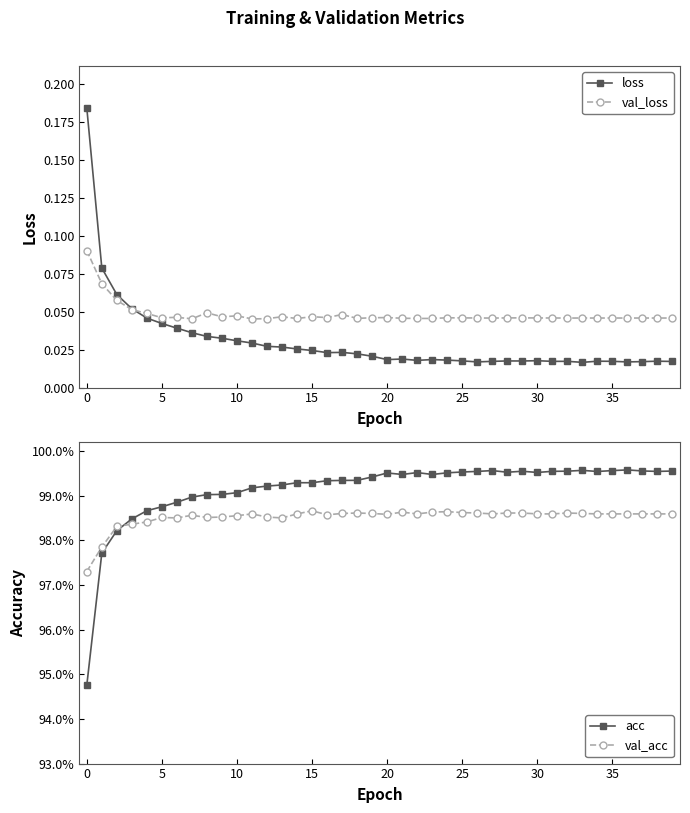

True or false: val_loss has more than 0 interior local peaks.

True